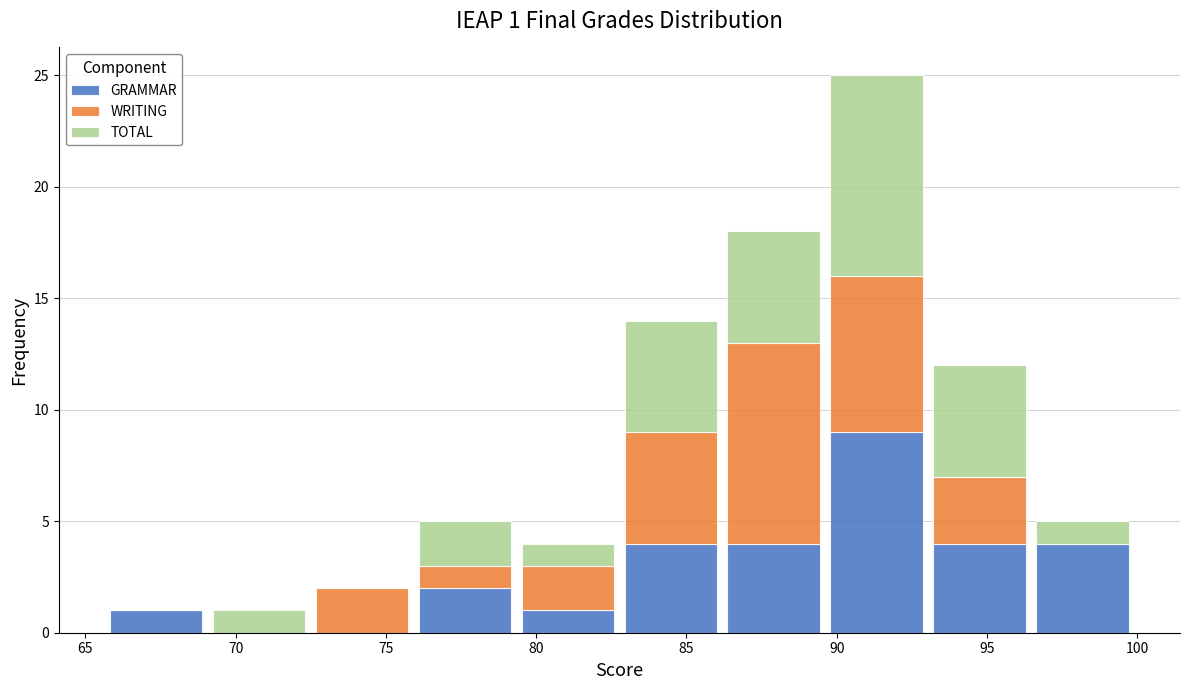

Which range on the x-axis has the tallest stacked bar (by total height)?

89.5 to 93.0